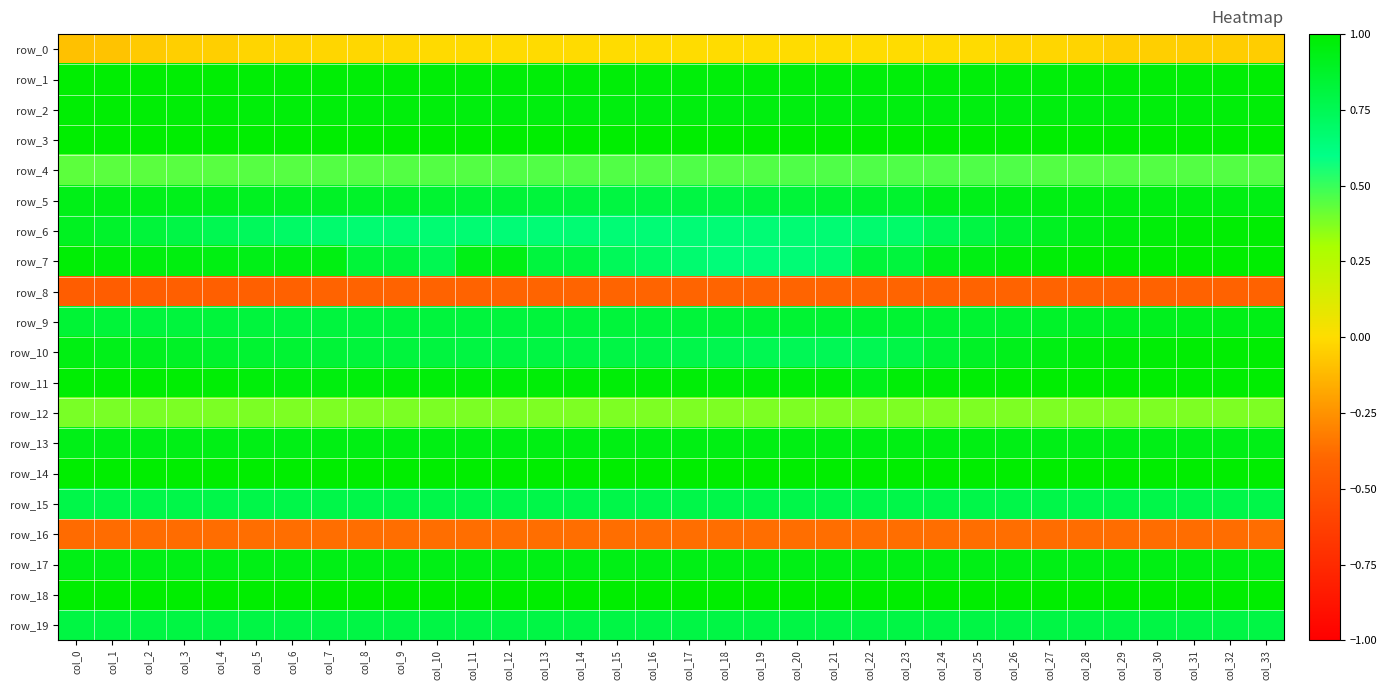

Which has a higher value, col_4 or col_9?

col_9